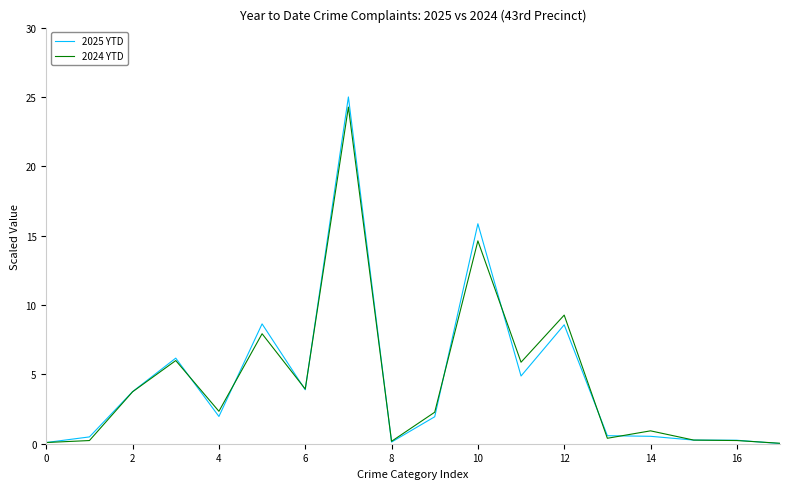

Which series has the largest range (max minus min)?

2025 YTD